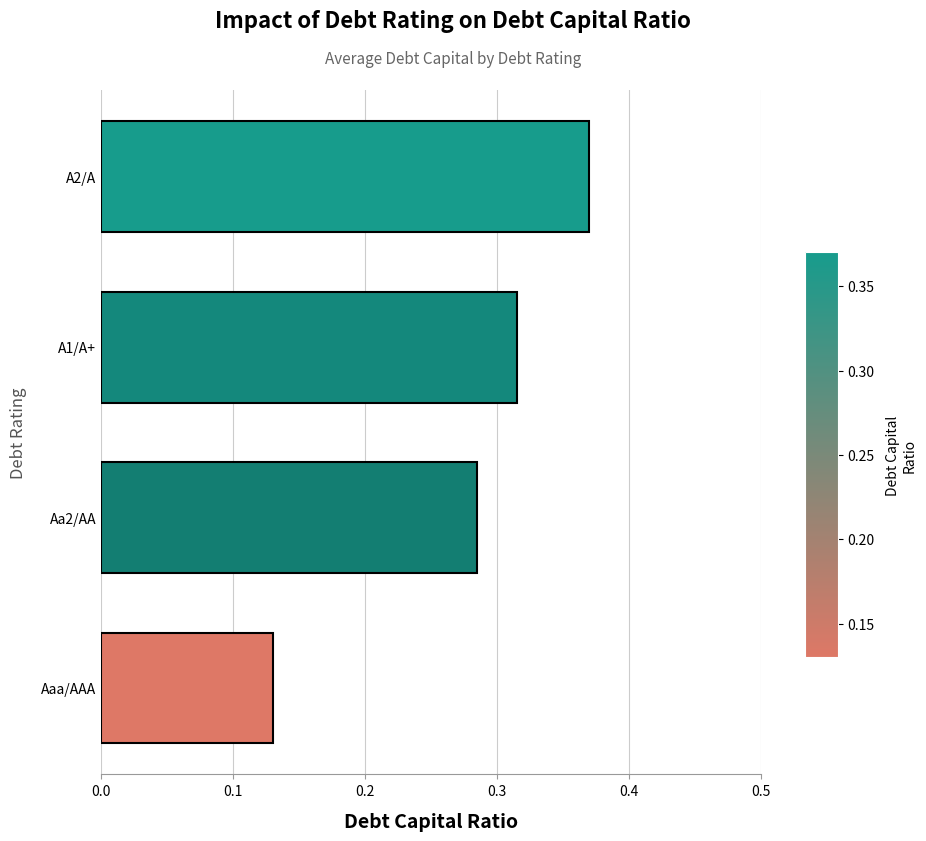

Which category has the lowest value across all series?

Aaa/AAA